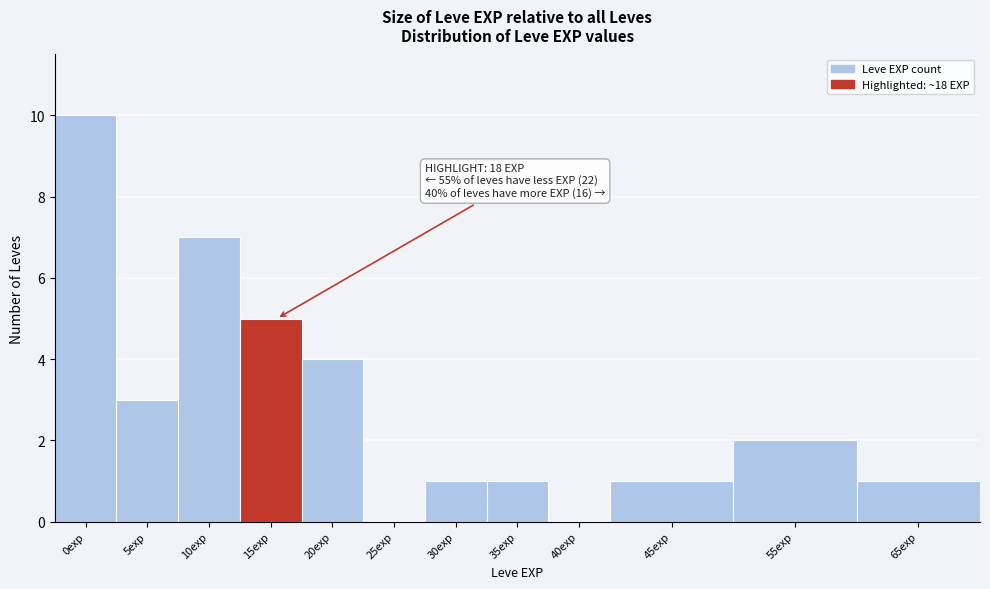

Reading left to right, transcribe all the data shown in this chart.

0exp=10	5exp=3	10exp=7	15exp=5	20exp=4	25exp=0	30exp=1	35exp=1	40exp=0	45exp=1	55exp=2	65exp=1